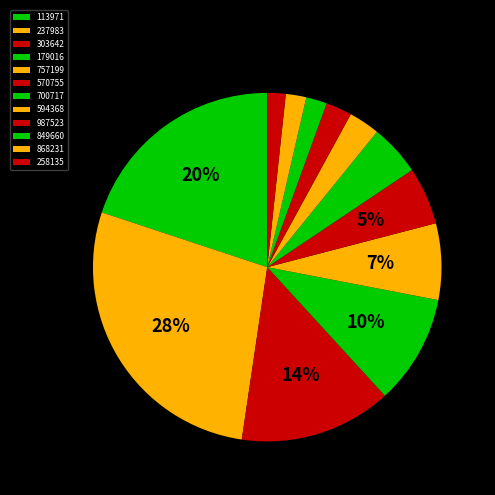

Does 868231 account for over 50% of the chart?

No